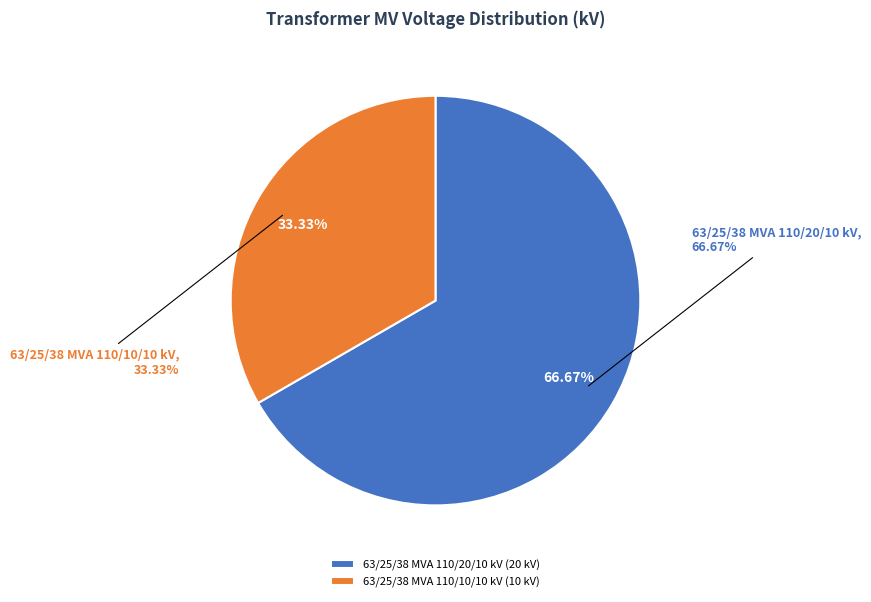

What is the ratio of the value at 63/25/38 MVA 110/20/10 kV to the value at 63/25/38 MVA 110/10/10 kV?

2.0